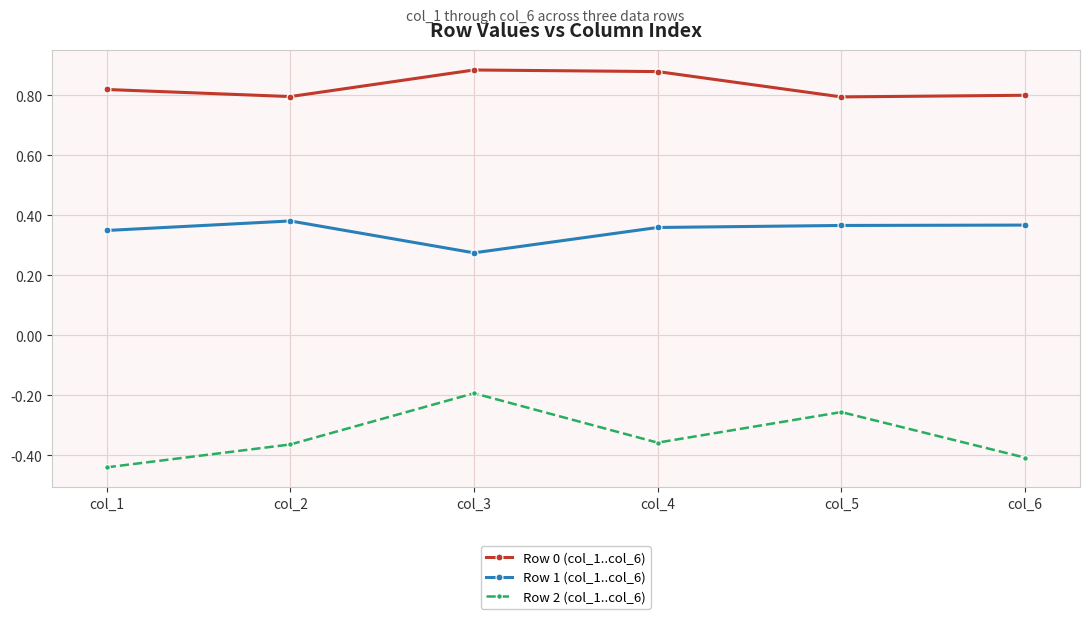

Is this an area chart (filled region under the line)?

No